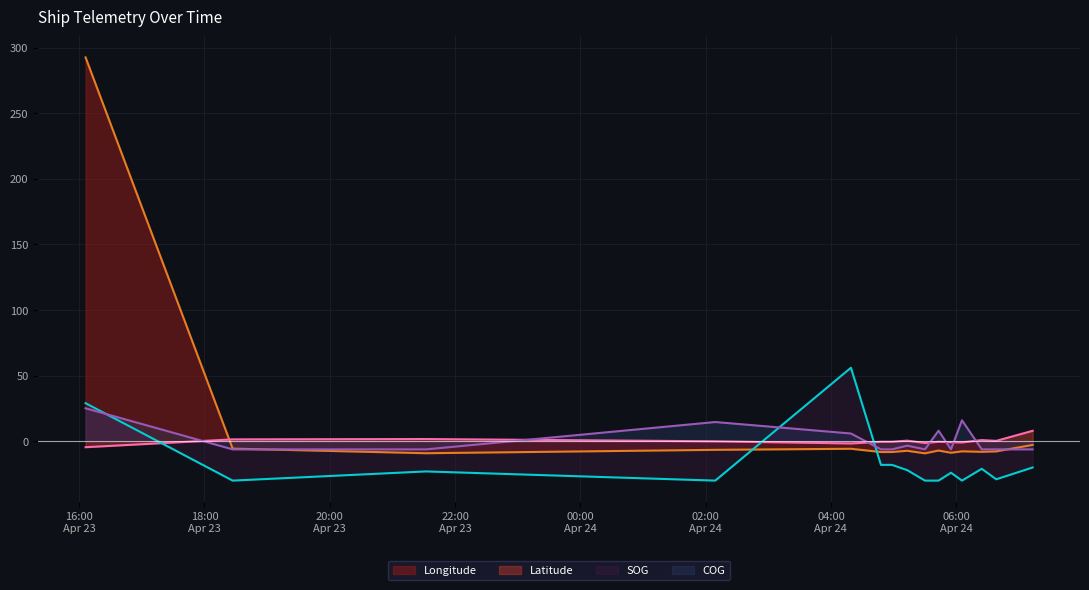

What is the highest value of the Latitude series?

8.0